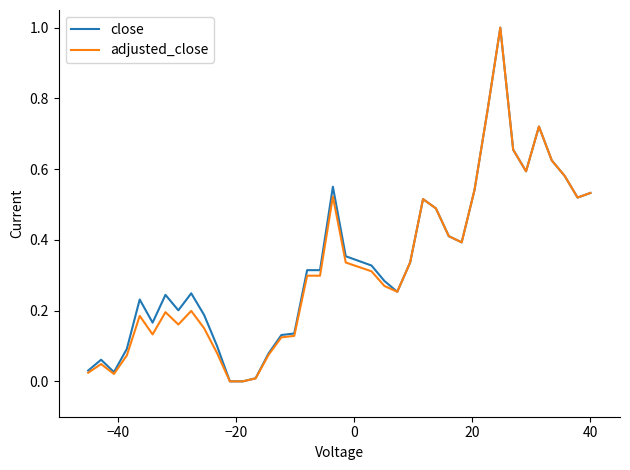

What is the maximum value for close?

1.0